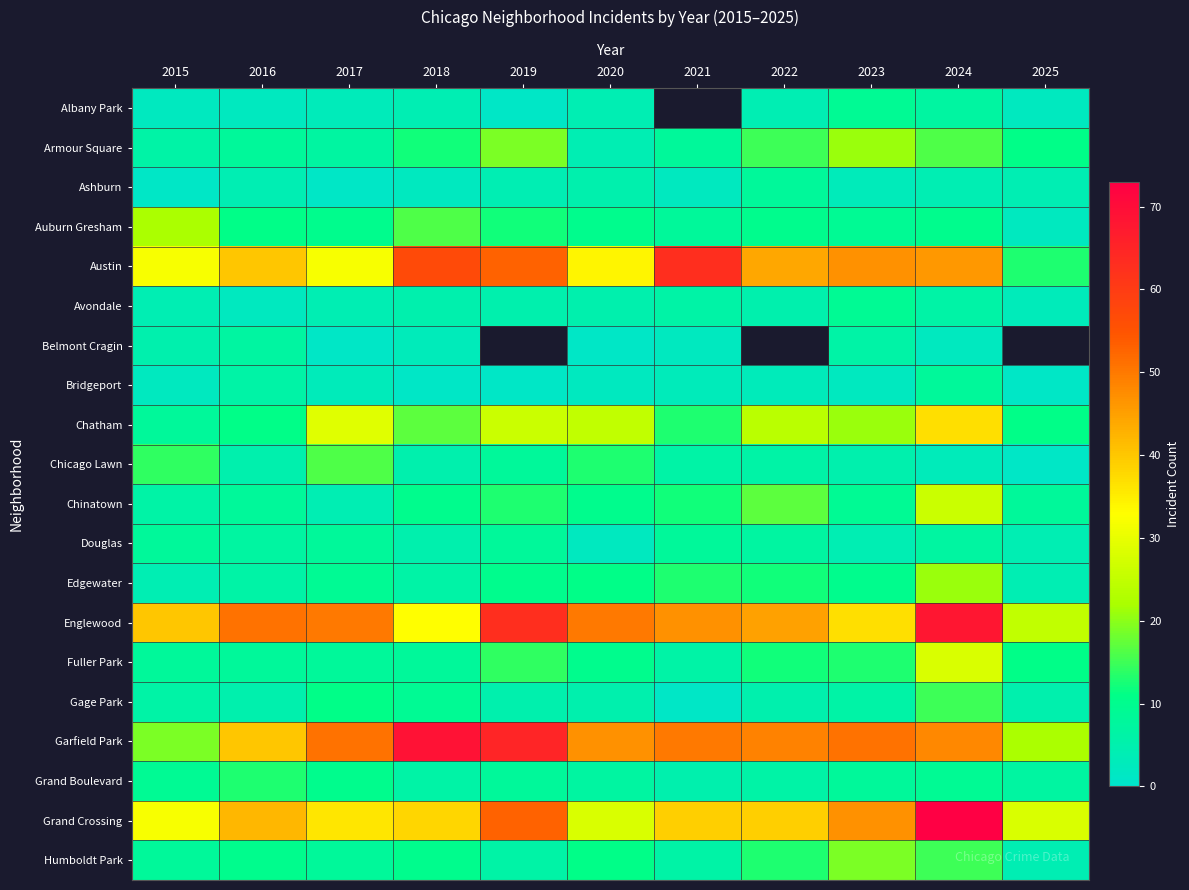

Between 2016 and 2022, which series saw the biggest shift?

Chatham